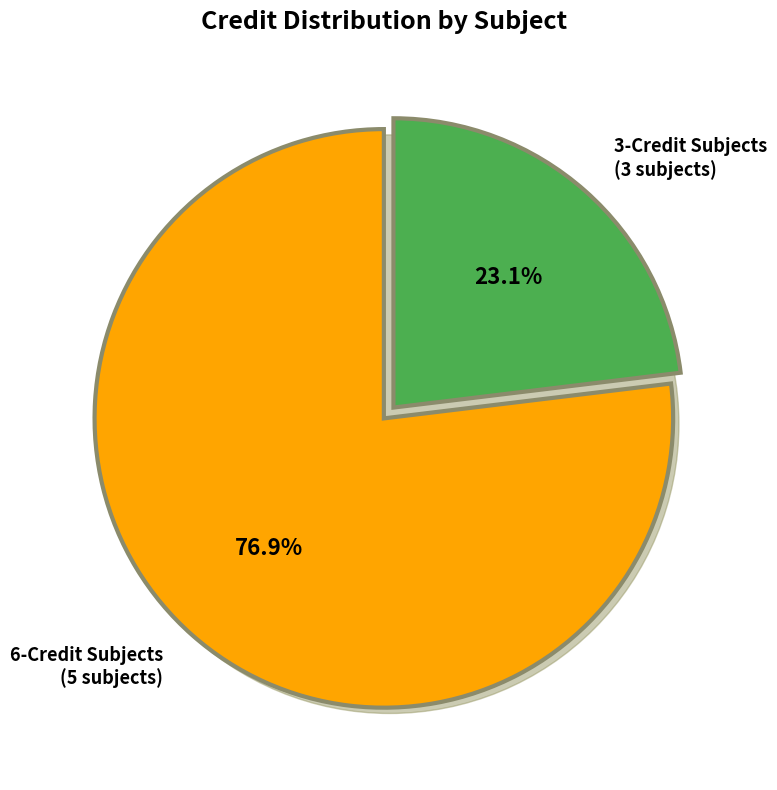

To the nearest percent, what portion does EE350 Control Systems represent?

15%